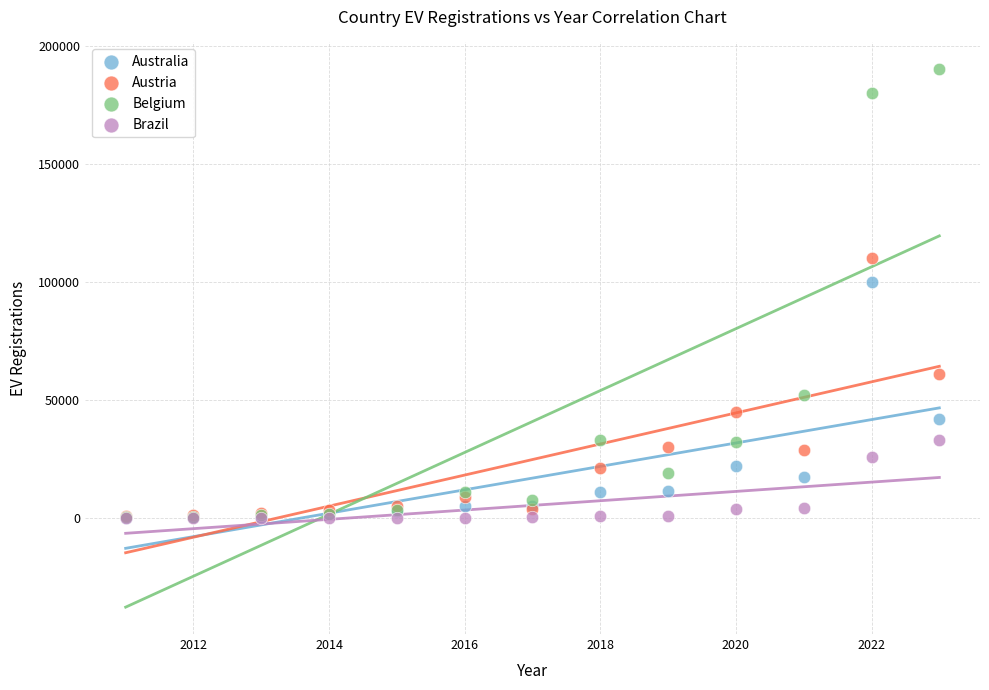

What are all the series names shown in the legend?

Australia, Austria, Belgium, Brazil